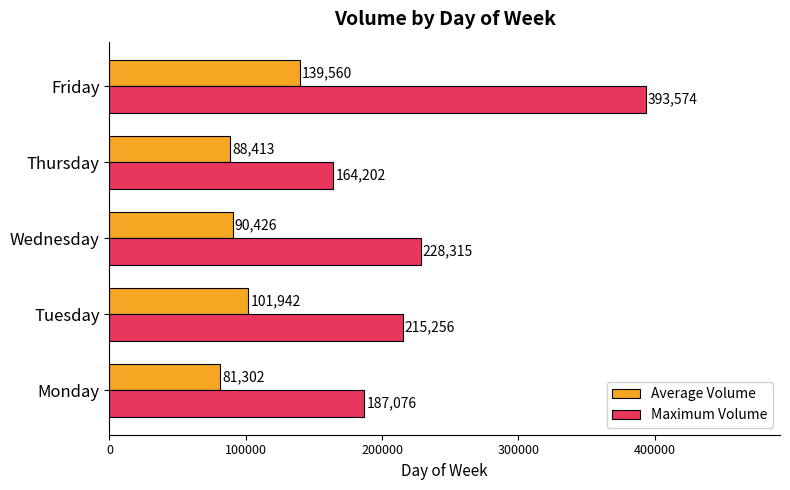

Which series changed the most between Wednesday and Thursday?

Maximum Volume